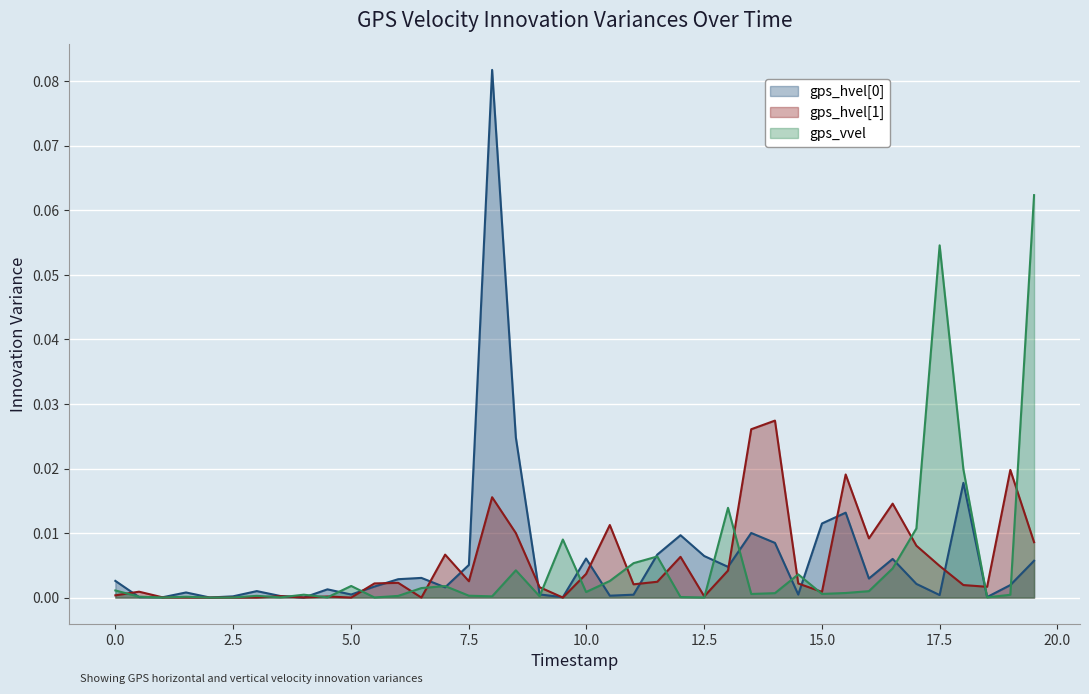

How many lines are shown in the chart?

3